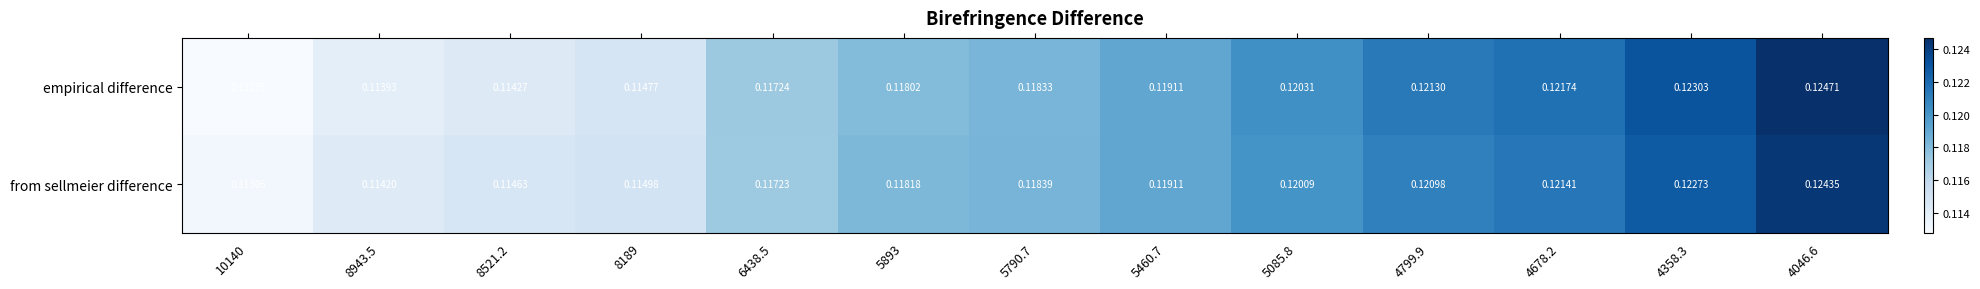

Which series changed the most between 8521.2 and 6438.5?

empirical difference